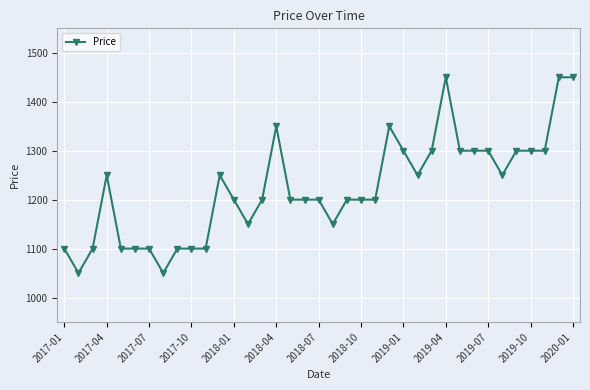

What is the difference between the maximum and second lowest values?

400